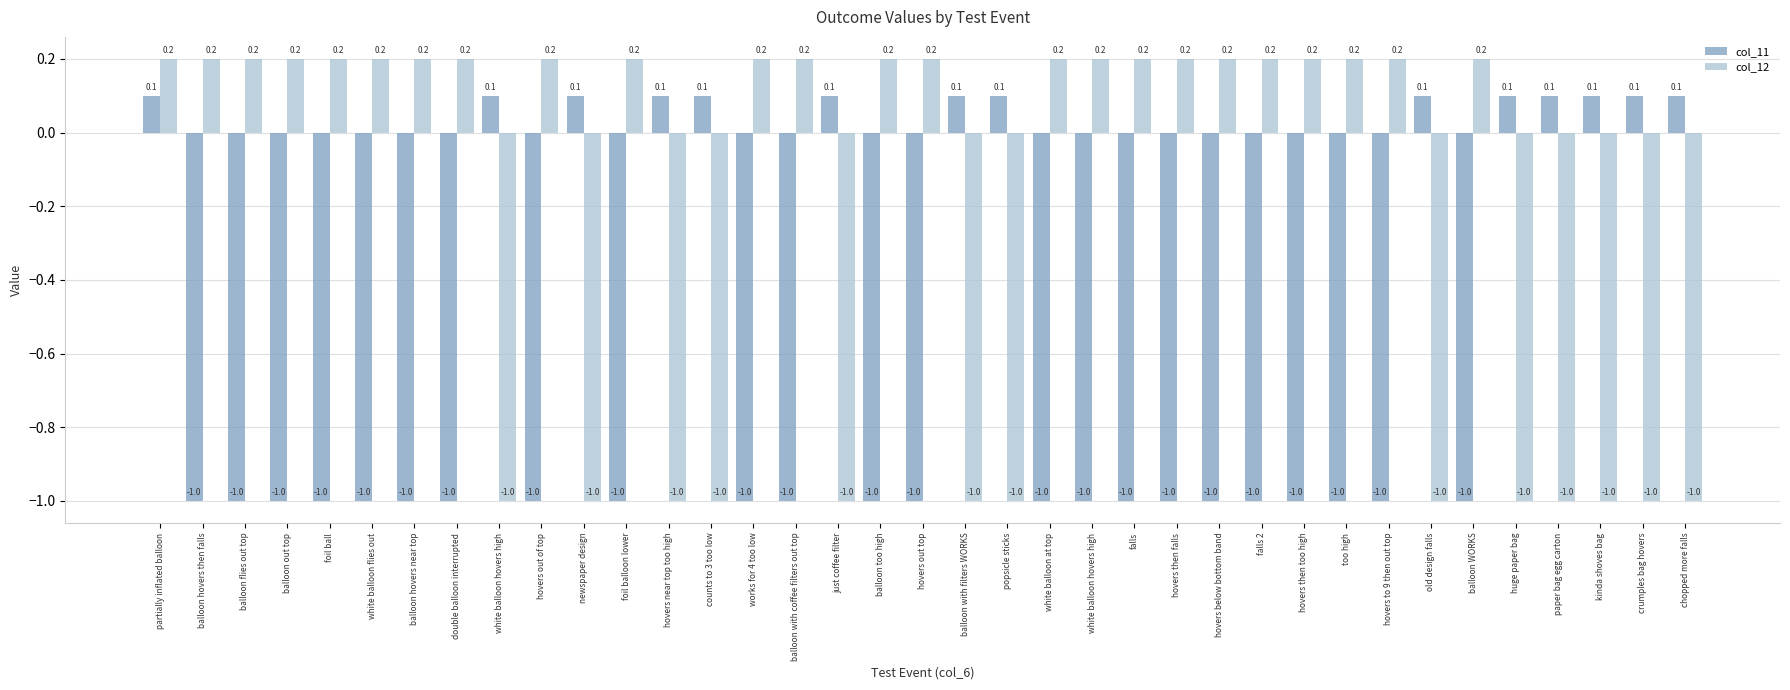

At which category does the chart reach its minimum across all series?

balloon hovers then falls